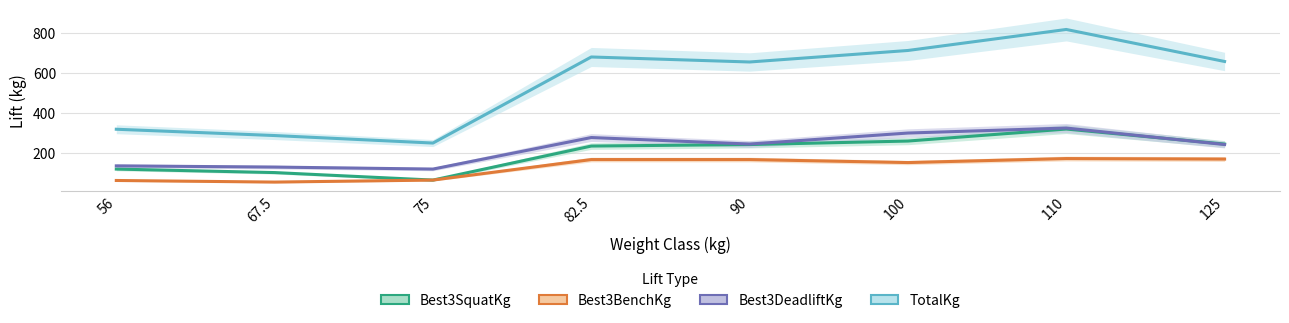

Does the chart have visible grid lines?

Yes